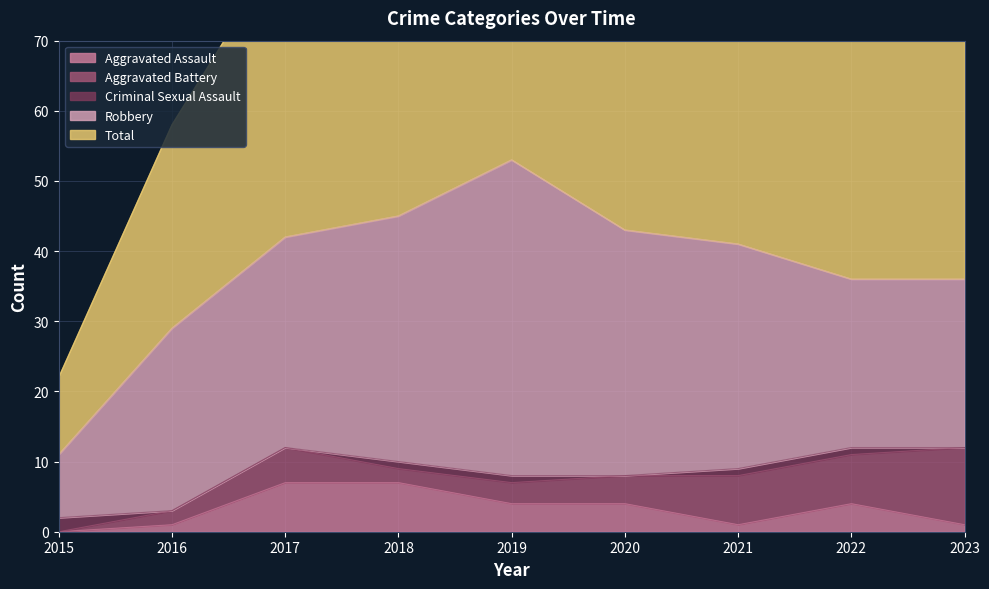

At which category is the sum across all series the highest?

2019